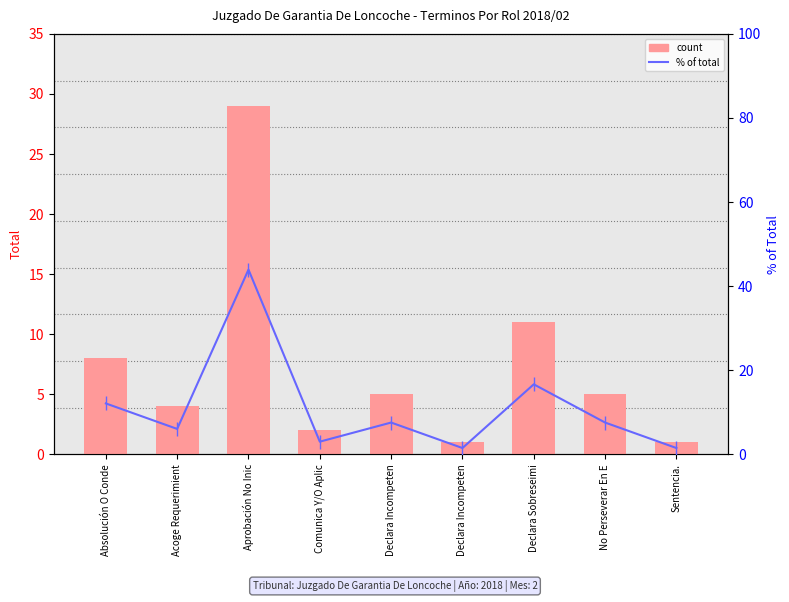

Rank the series by their maximum value, from highest to lowest.

% of total, Total count